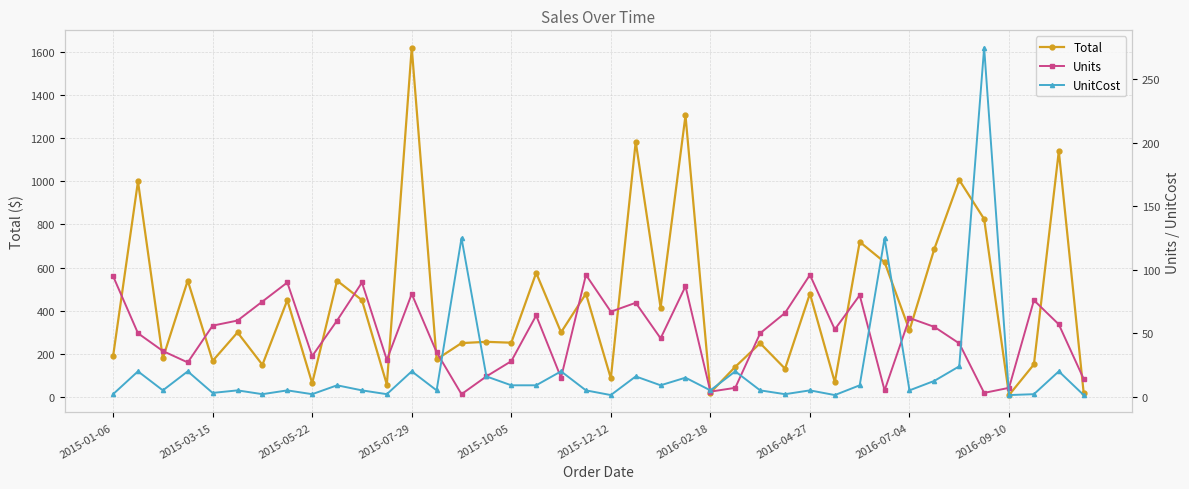

True or false: Total has more than 2 interior local peaks.

True